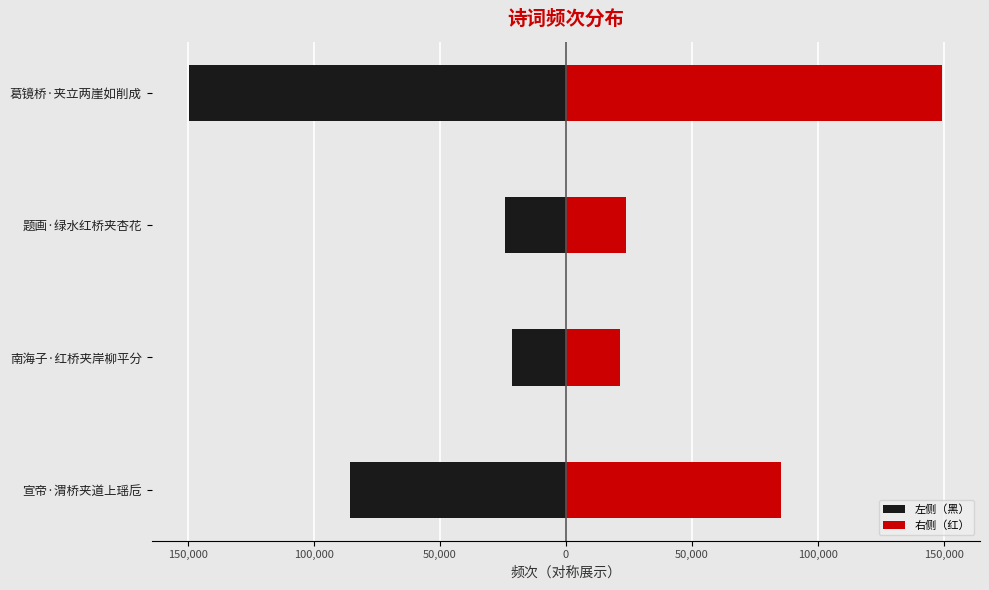

Rank the series by their maximum value, from highest to lowest.

右侧（红）, 左侧（黑）